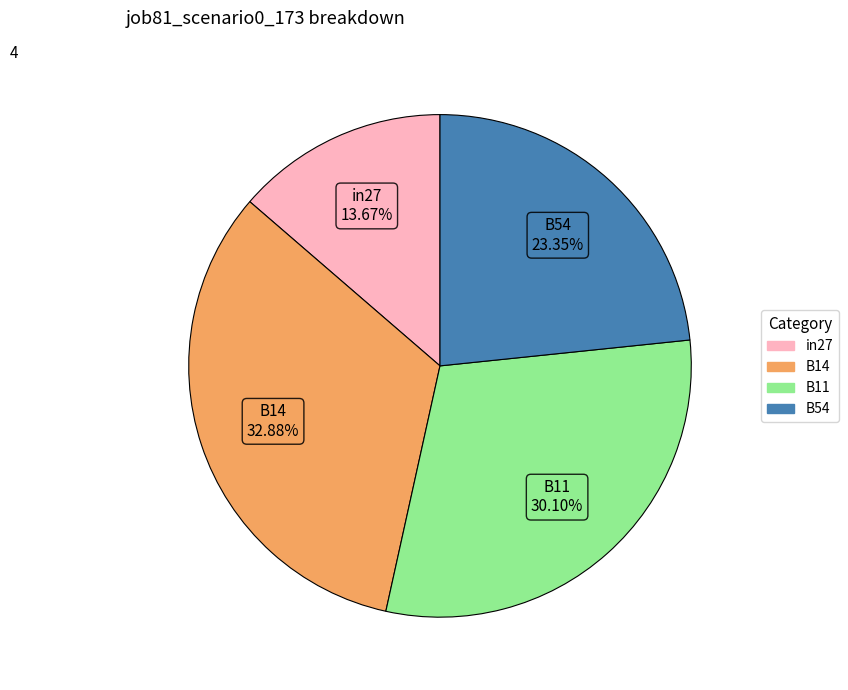

To the nearest percent, what is the difference between the largest and smallest slice percentages?

19%